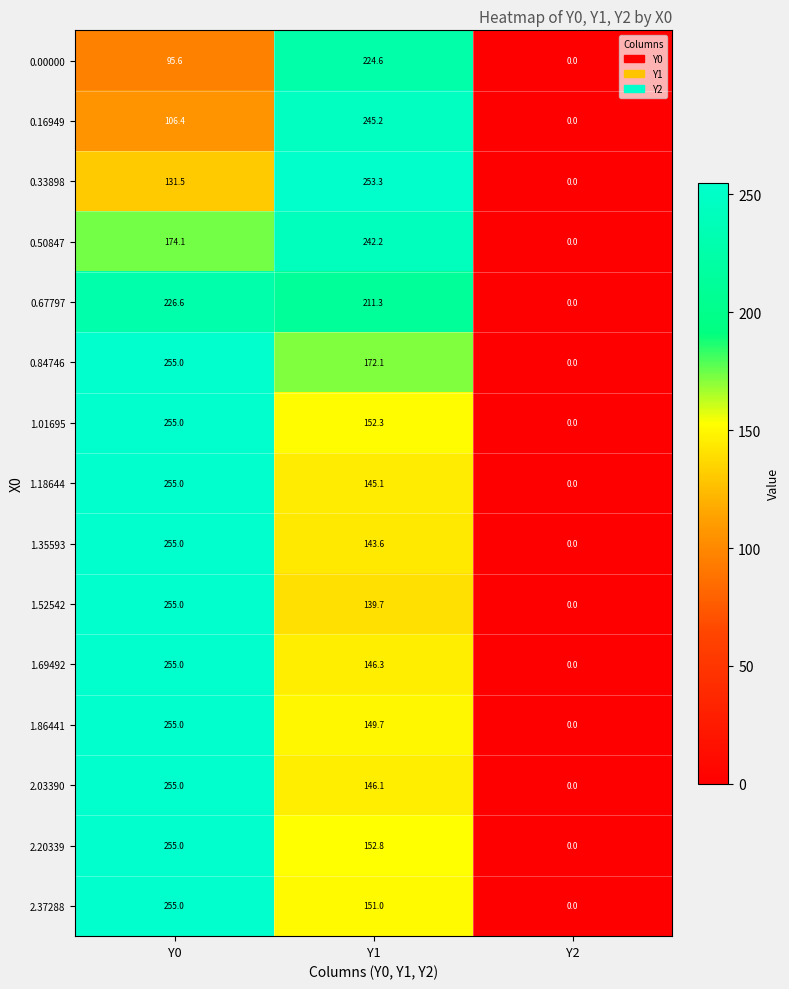

At how many categories does at least one series exceed 208?

2